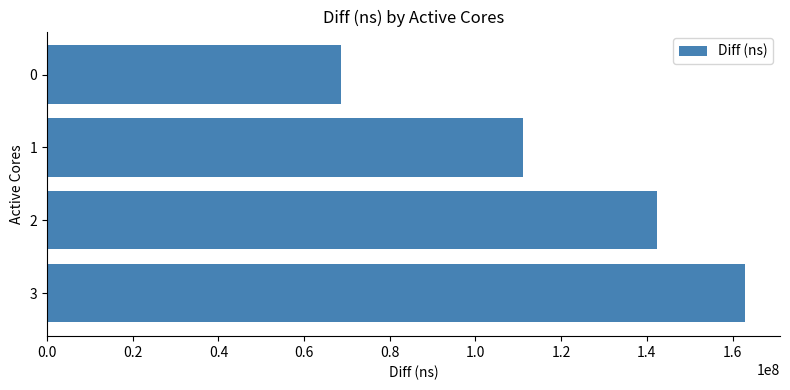

What is the value of the 3rd bar from the top?

142448033